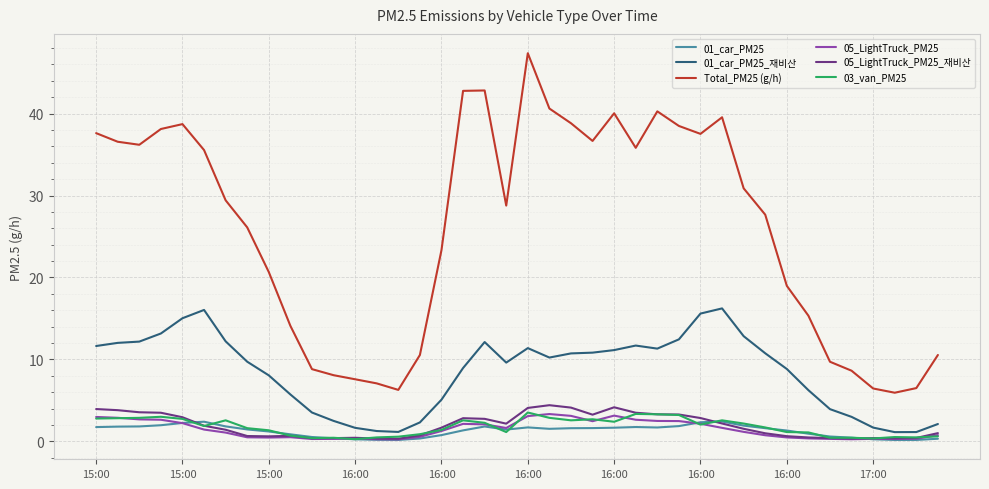

Does the chart display data point markers on the line(s)?

No